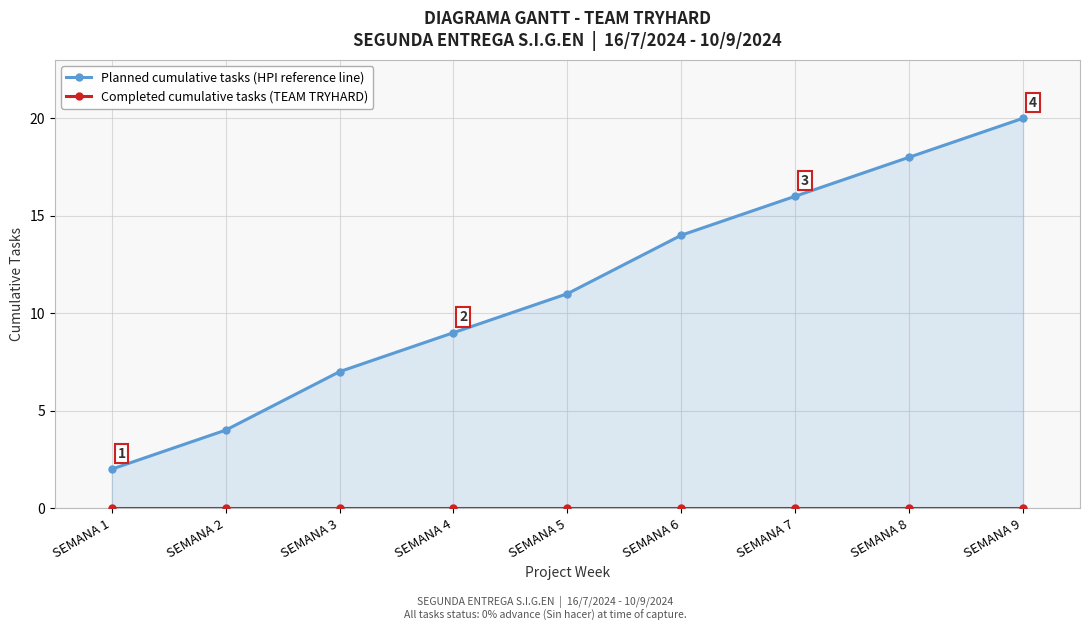

Is the value of Completed cumulative tasks (TEAM TRYHARD) at SEMANA 5 greater than the value of Planned cumulative tasks (HPI reference line) at SEMANA 1?

No